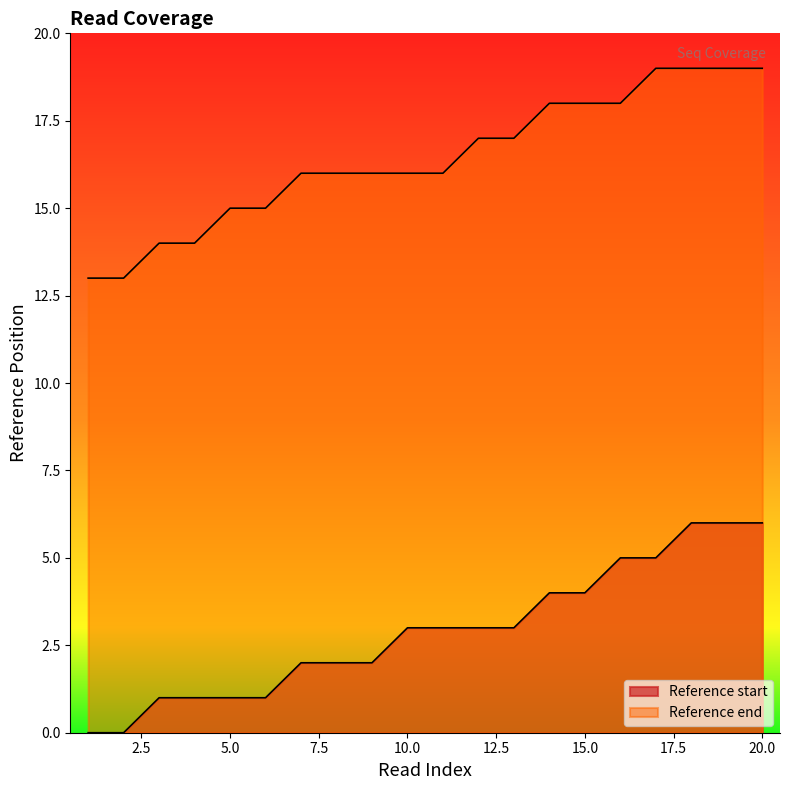

What is the value of the Reference end point at the 2nd from the left?

13